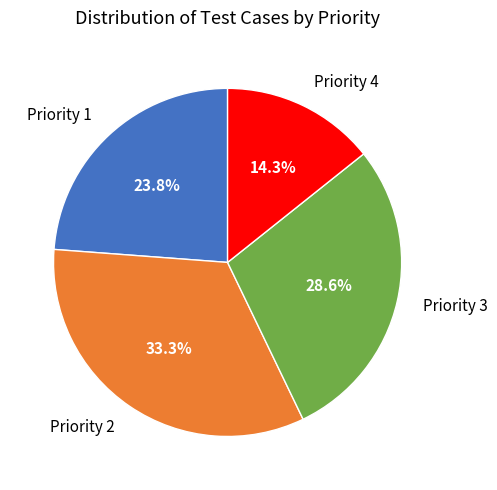

Rank the categories by value from lowest to highest.

Priority 4, Priority 1, Priority 3, Priority 2